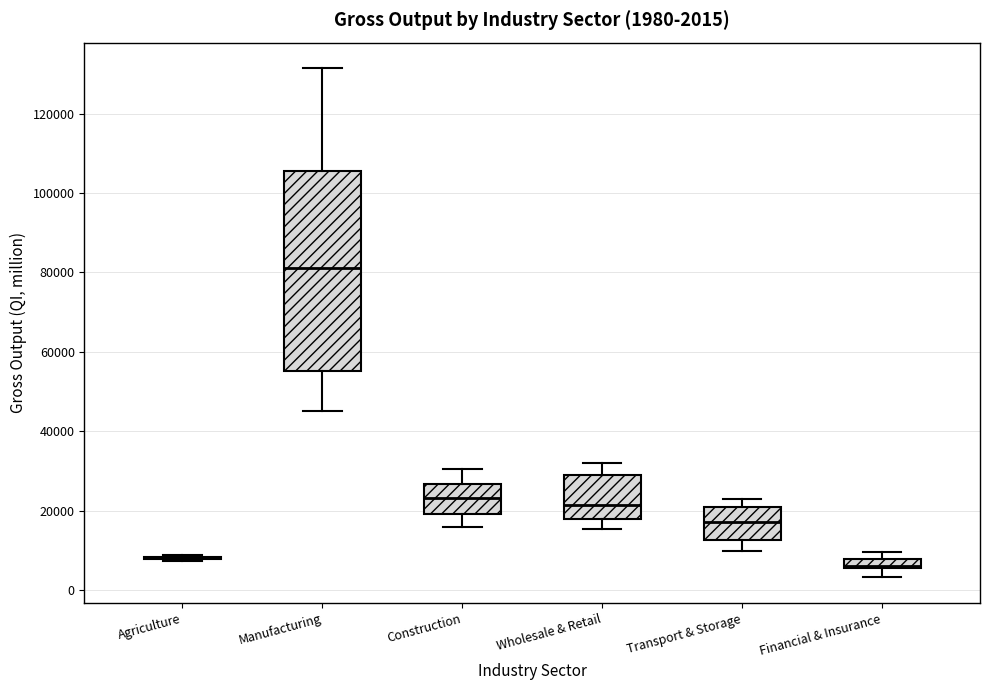

Which box is the tallest, from its lower edge to its upper edge?

Manufacturing